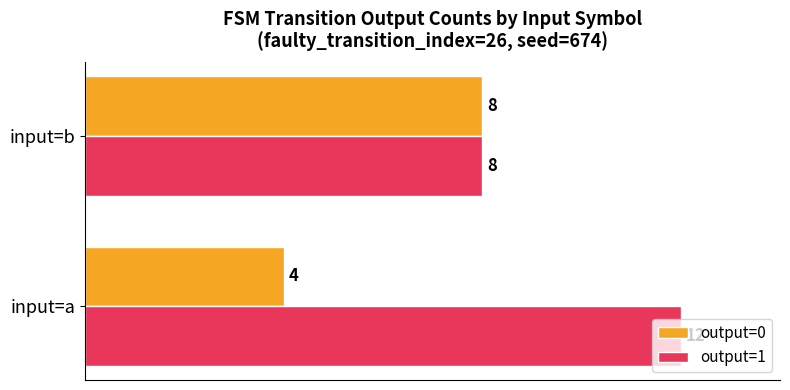

True or false: output=0 has a value of 4 at input=a.

True